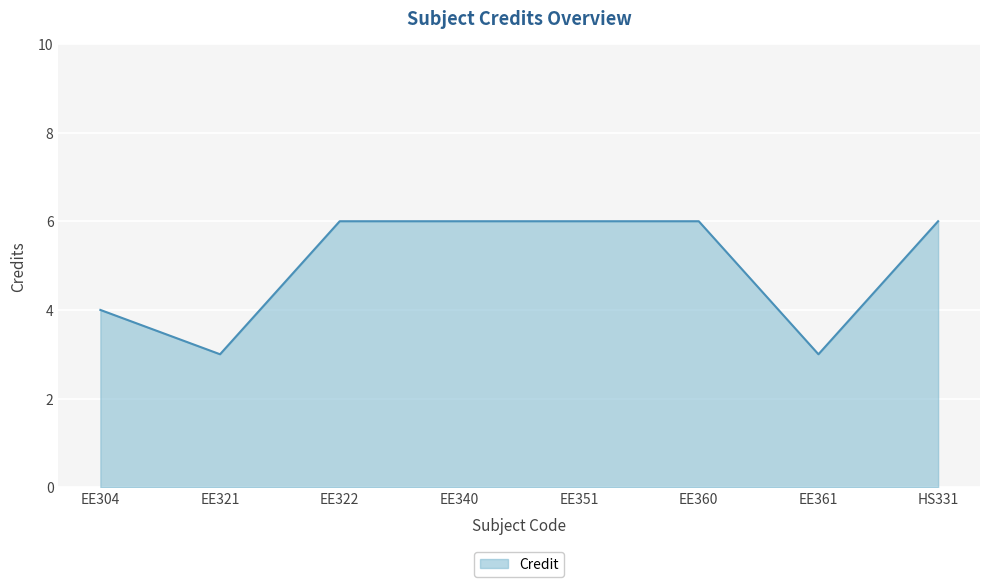

Reading right to left, list all the values displayed in this chart.

HS331=6	EE361=3	EE360=6	EE351=6	EE340=6	EE322=6	EE321=3	EE304=4